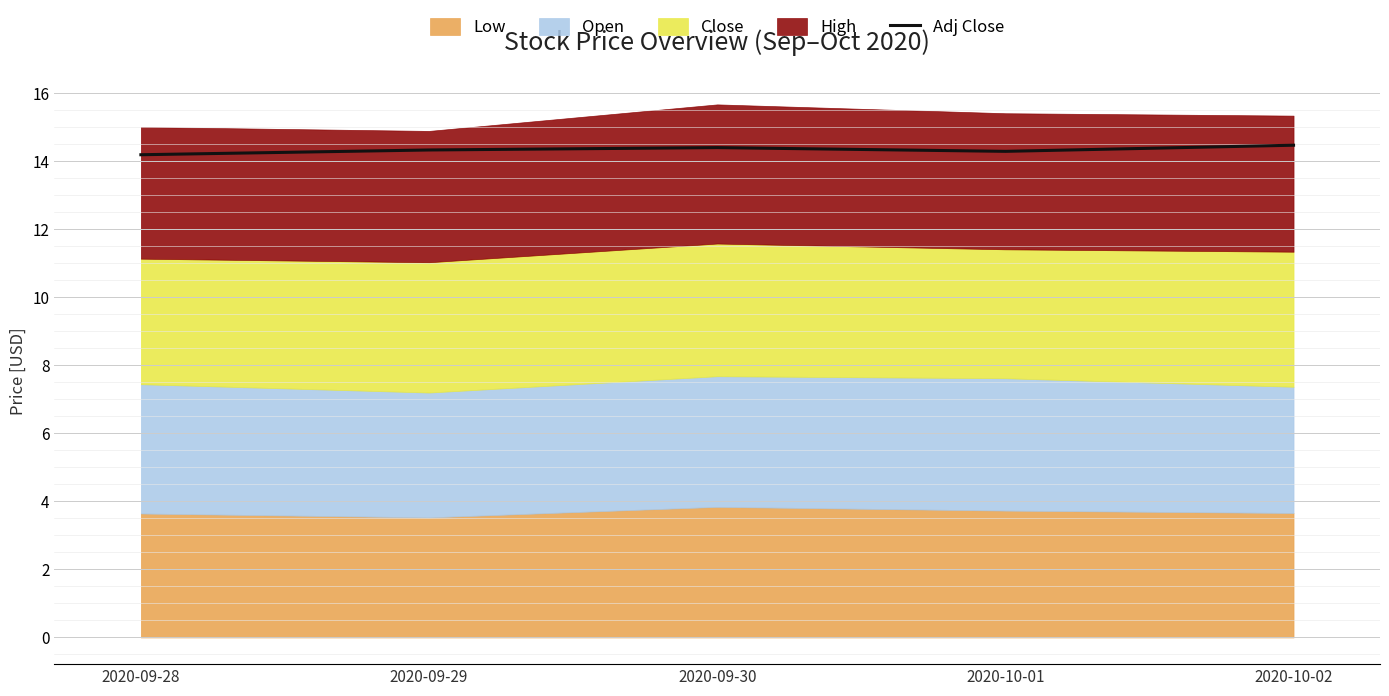

True or false: the data shows 5.9 at 2020-09-28.

False